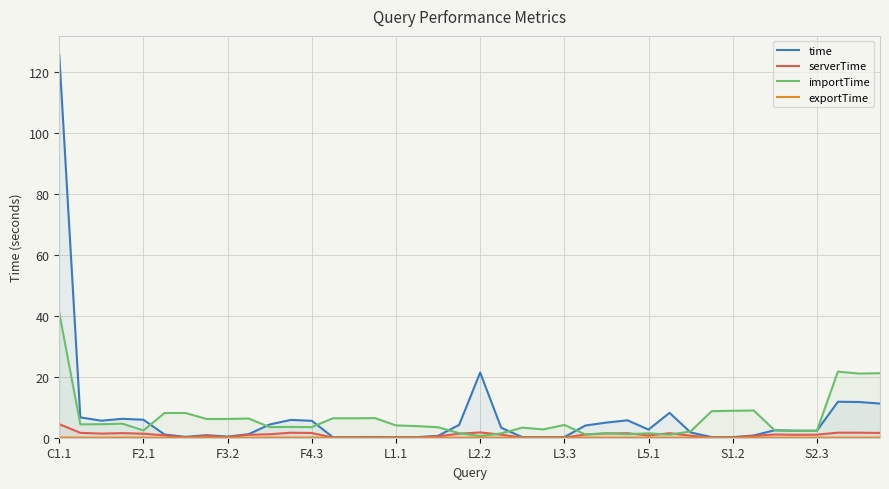

Which series has the largest range (max minus min)?

time